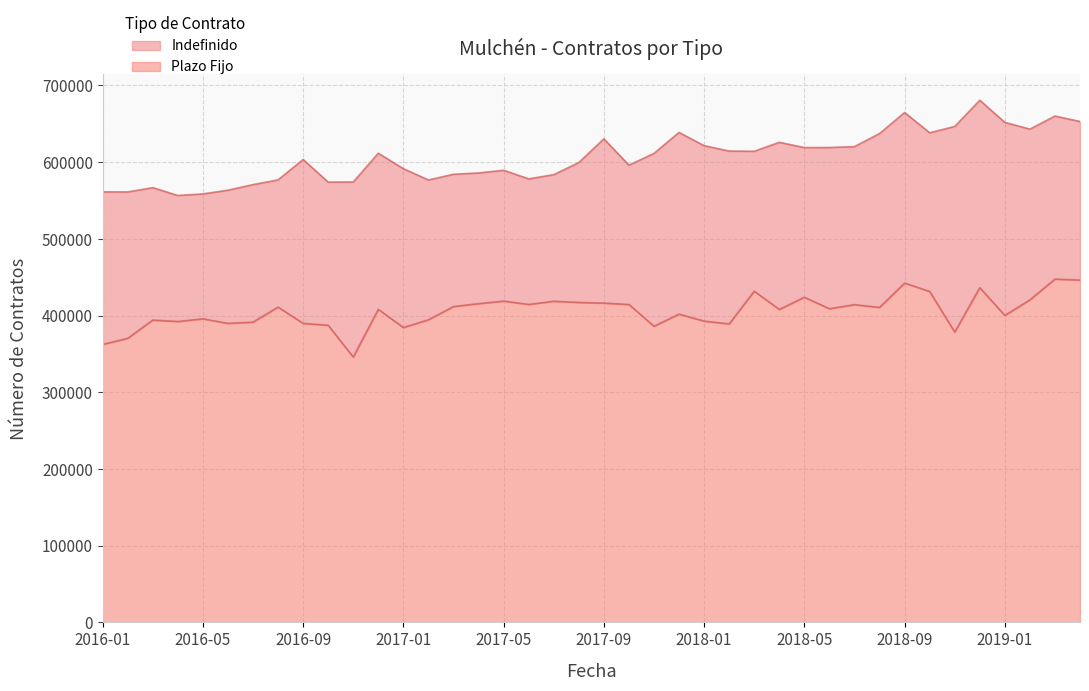

Which series changed the most between 2016-05 and 2019-03?

Indefinido